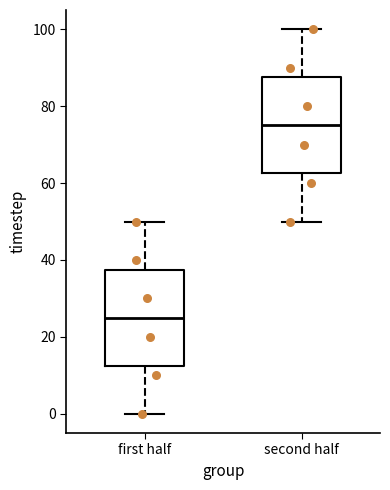

Where does the upper whisker of the box for first half end on the y-axis? The values are not printed on the chart, so give them approximately, as read against the axis.

50